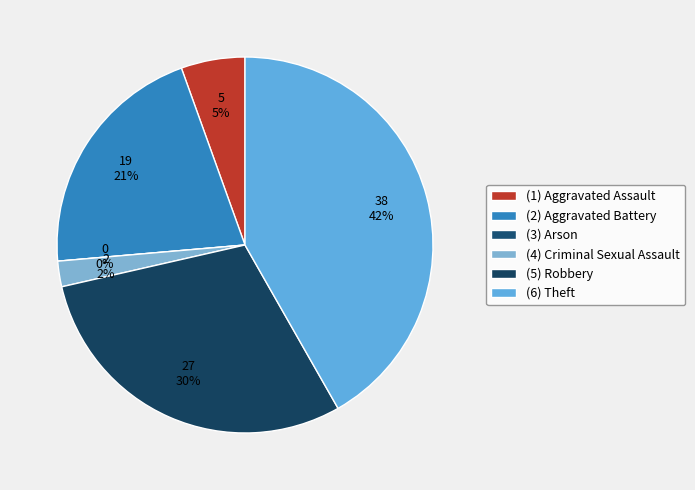

To the nearest percent, what portion does Theft represent?

42%